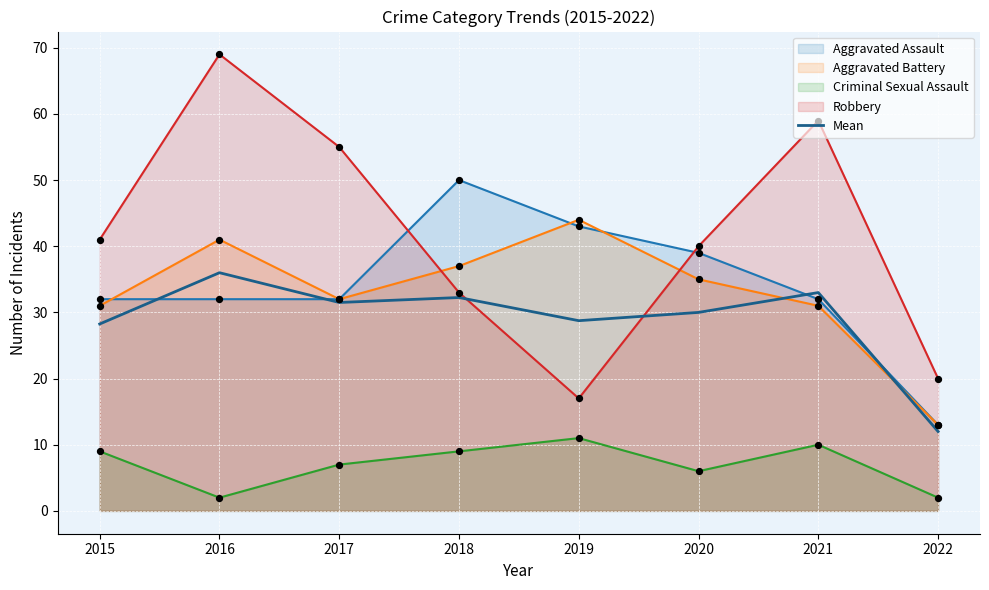

What is the change in value from 2016 to 2019?

-7.2